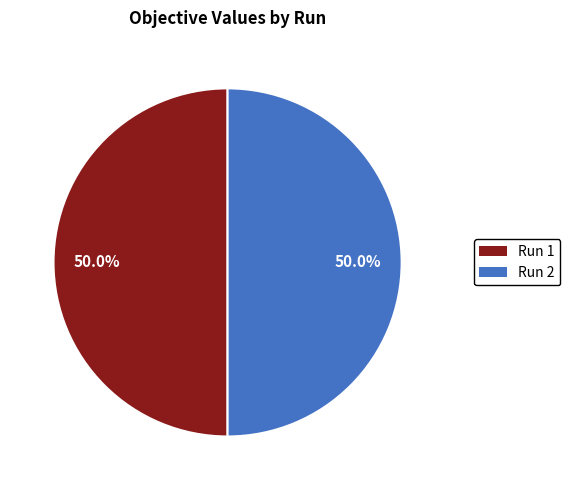

Is it true that Run 2 is 50% of the pie?

True